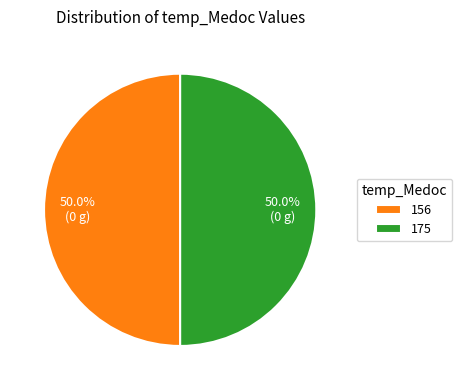

How many segments does this pie chart have?

2